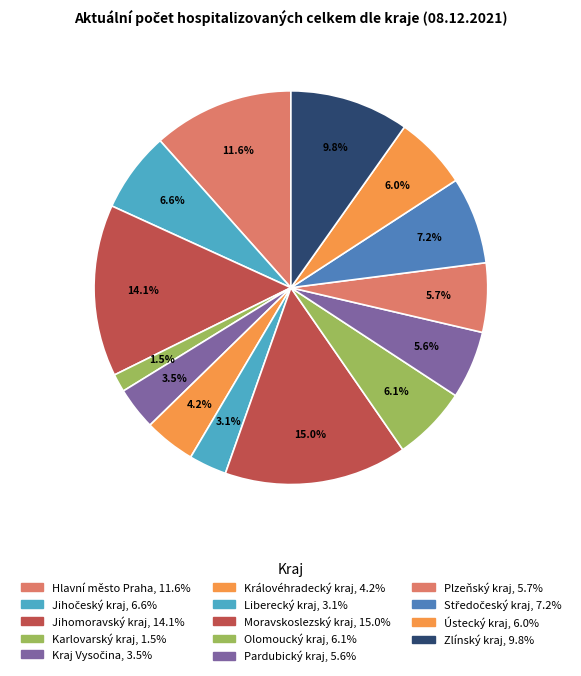

How many segments does this pie chart have?

14